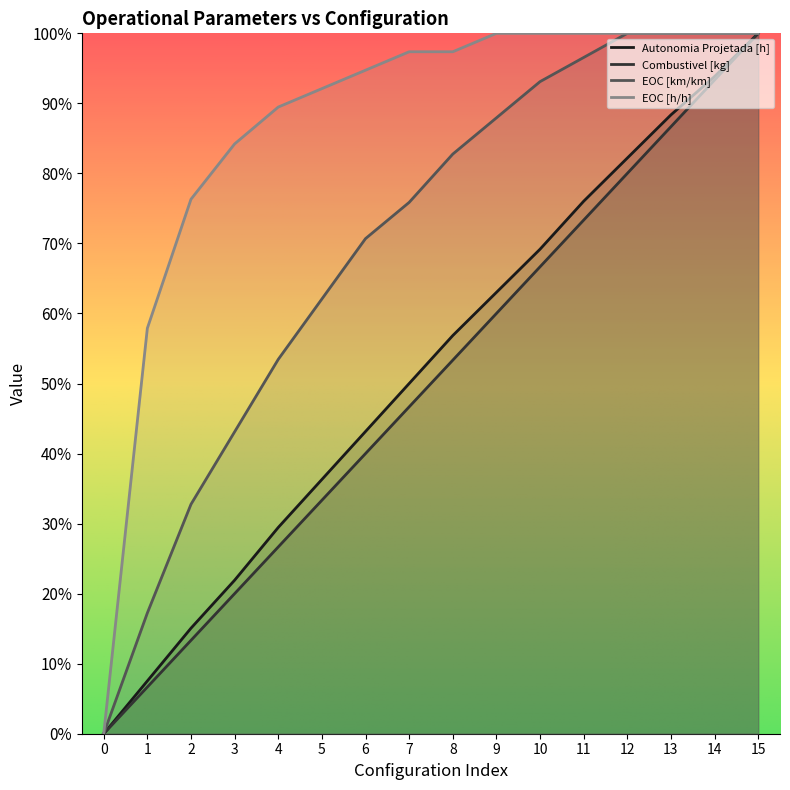

True or false: Autonomia Projetada [h] has a value of 0.3 at 11.

False